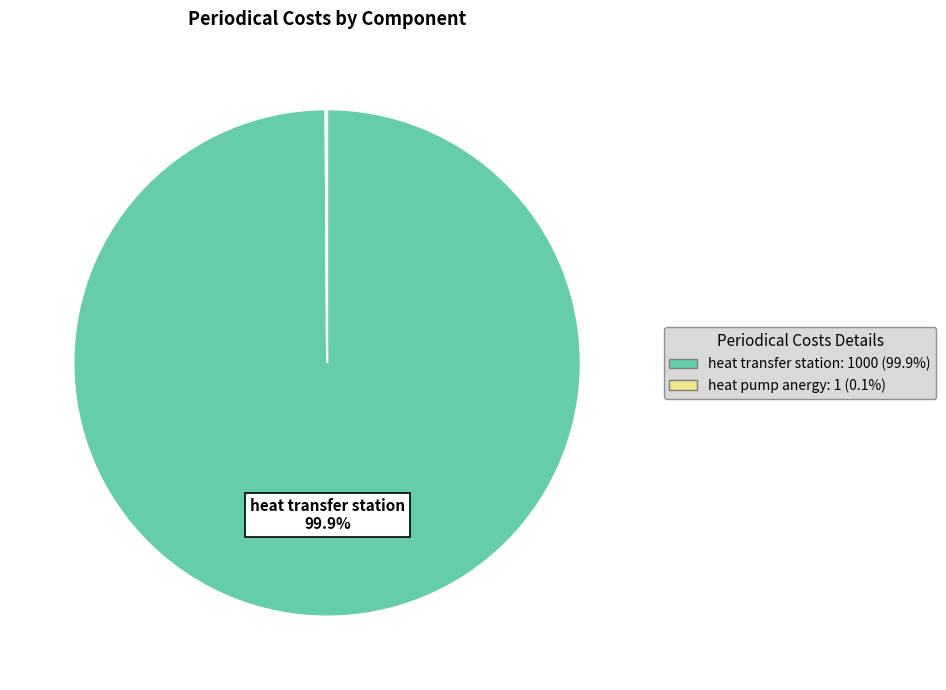

Is there a majority slice in this chart?

Yes